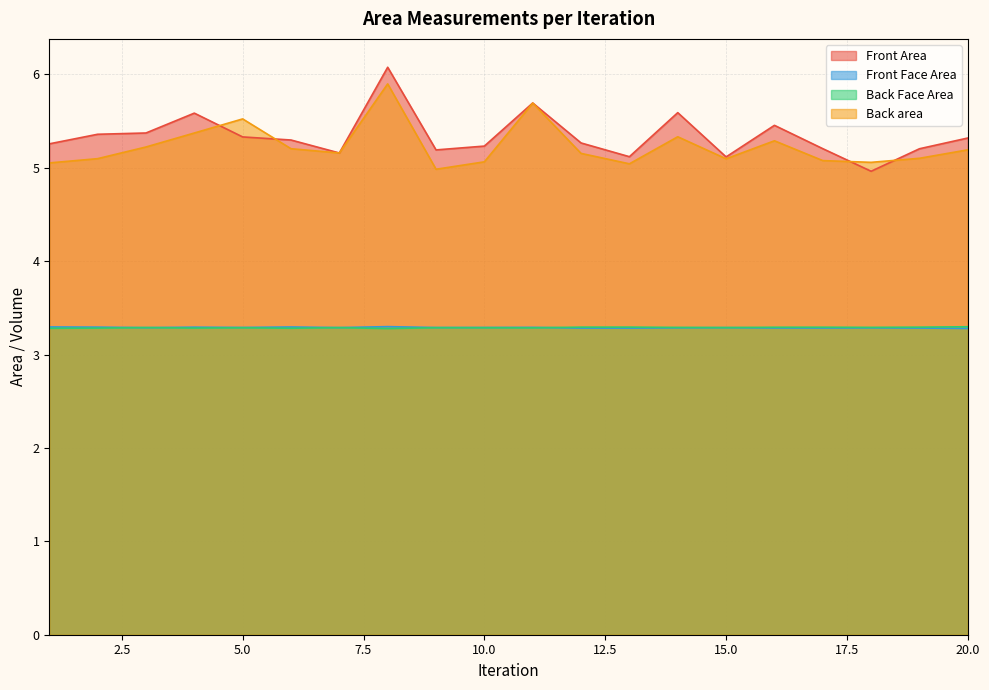

Which series changed the most between 4 and 19?

Front Area